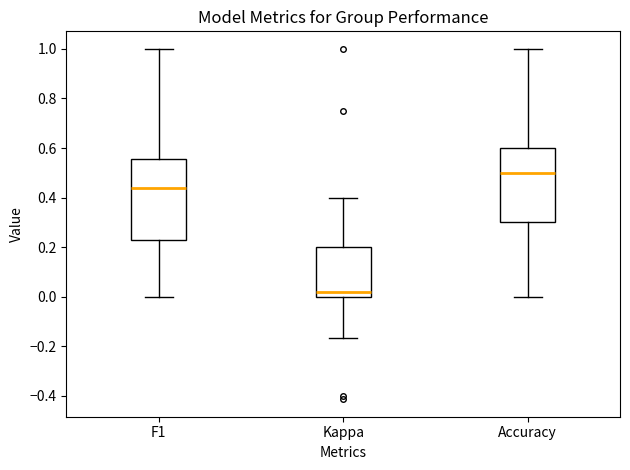

Which box has the highest median line?

Accuracy